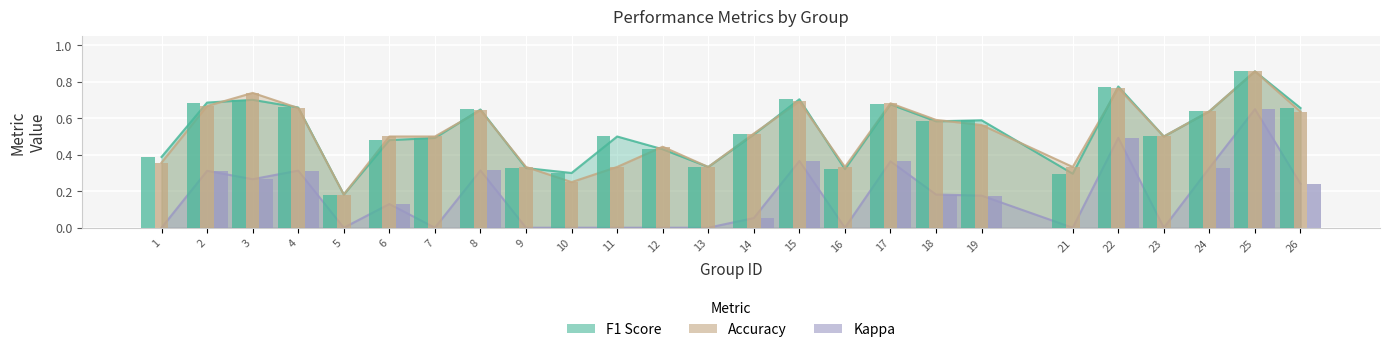

How many groups of bars are there?

25